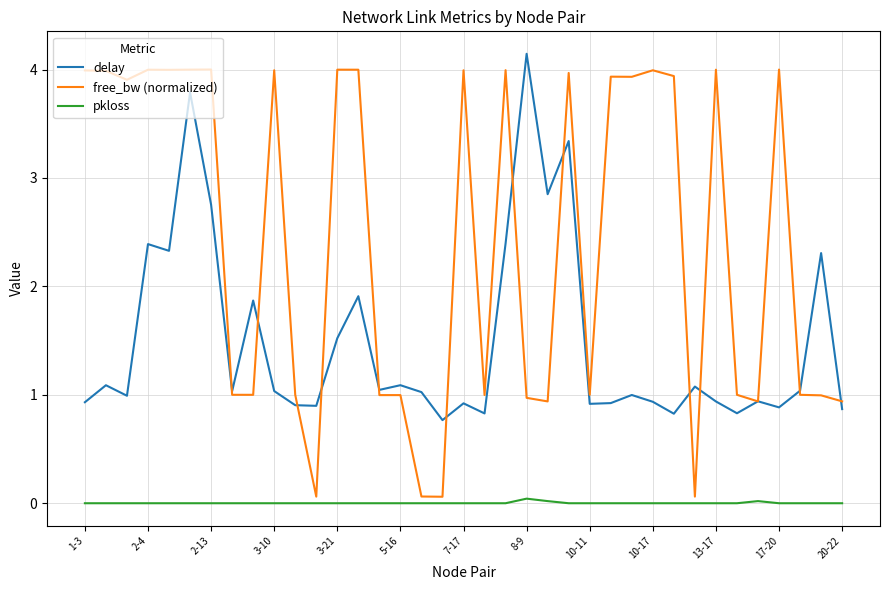

True or false: delay and free_bw (normalized) cross at least once.

True